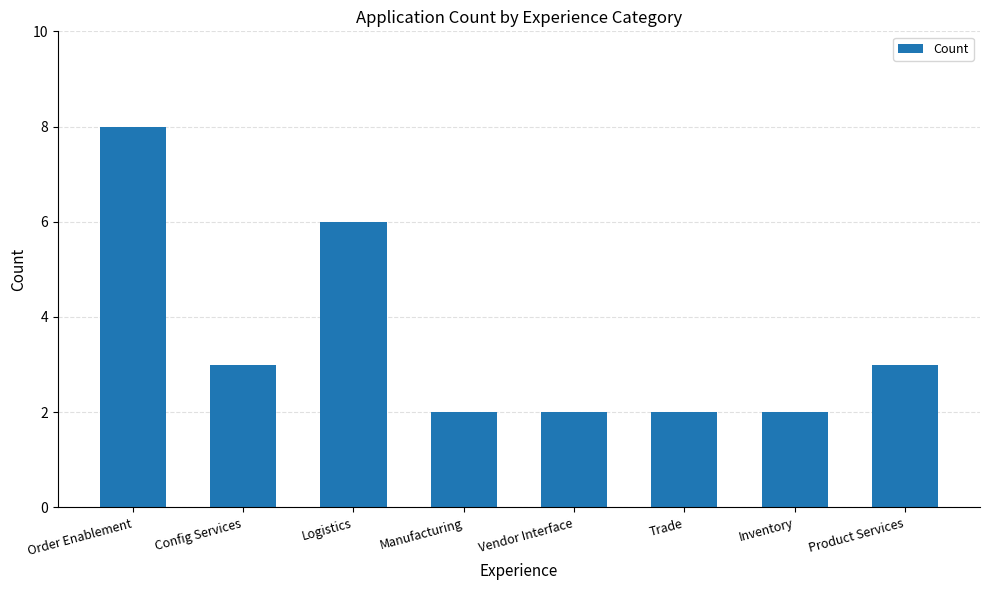

What is the label of the 6th bar from the left?

Trade